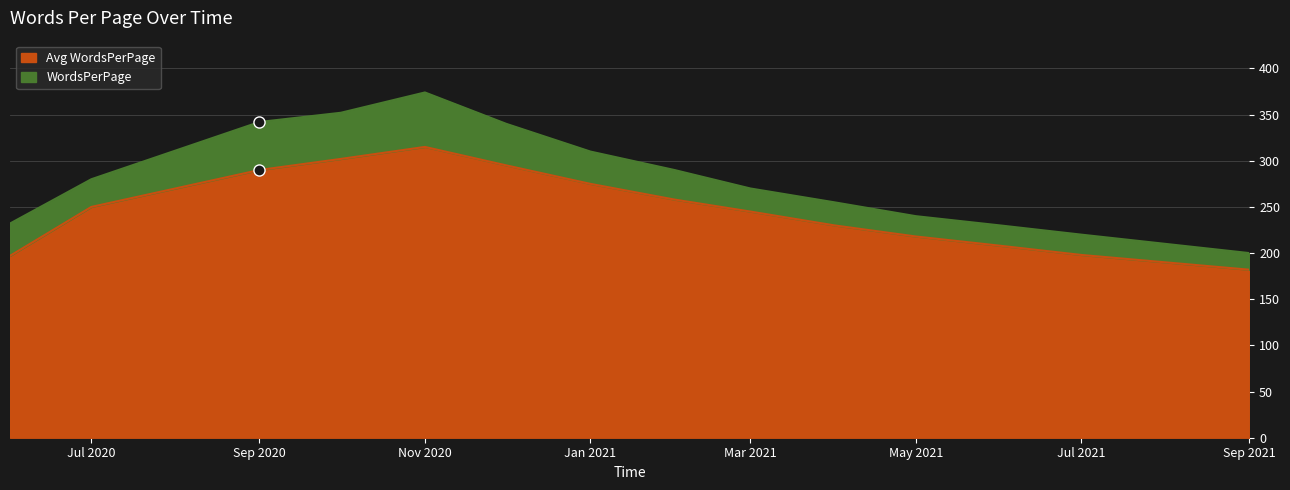

Which series has the widest spread of values?

WordsPerPage